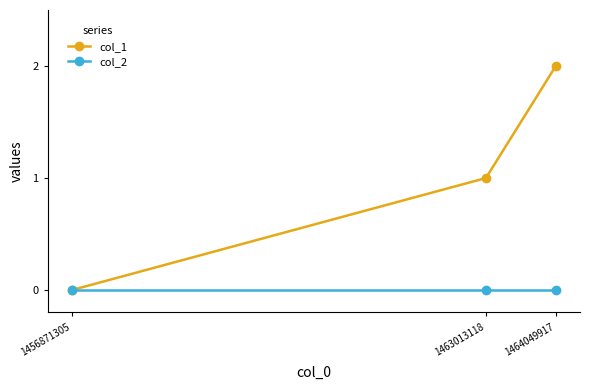

Does the chart display data point markers on the line(s)?

Yes